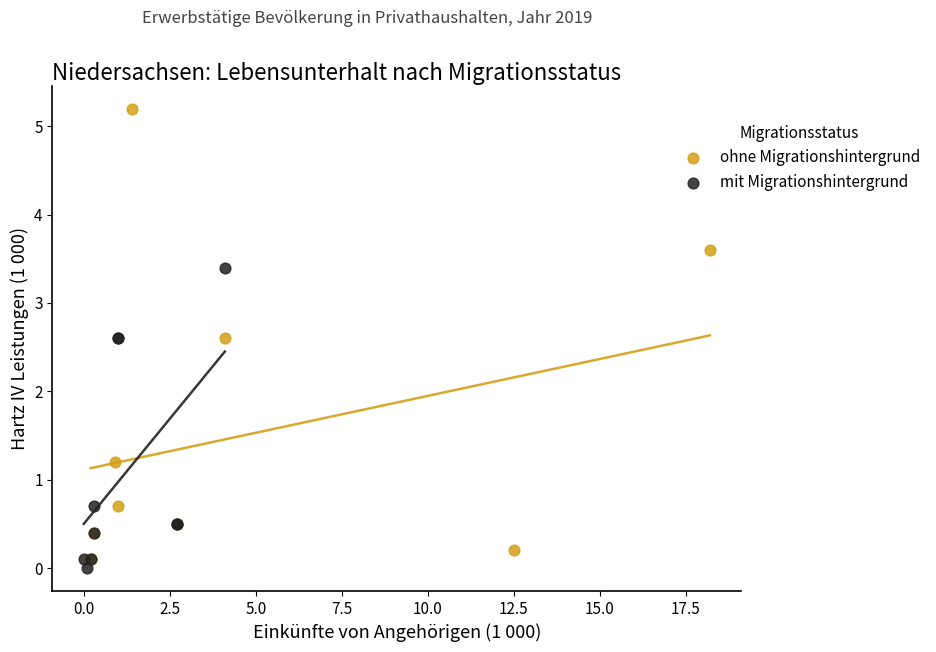

Which series has the largest Y range (max minus min)?

ohne Migrationshintergrund